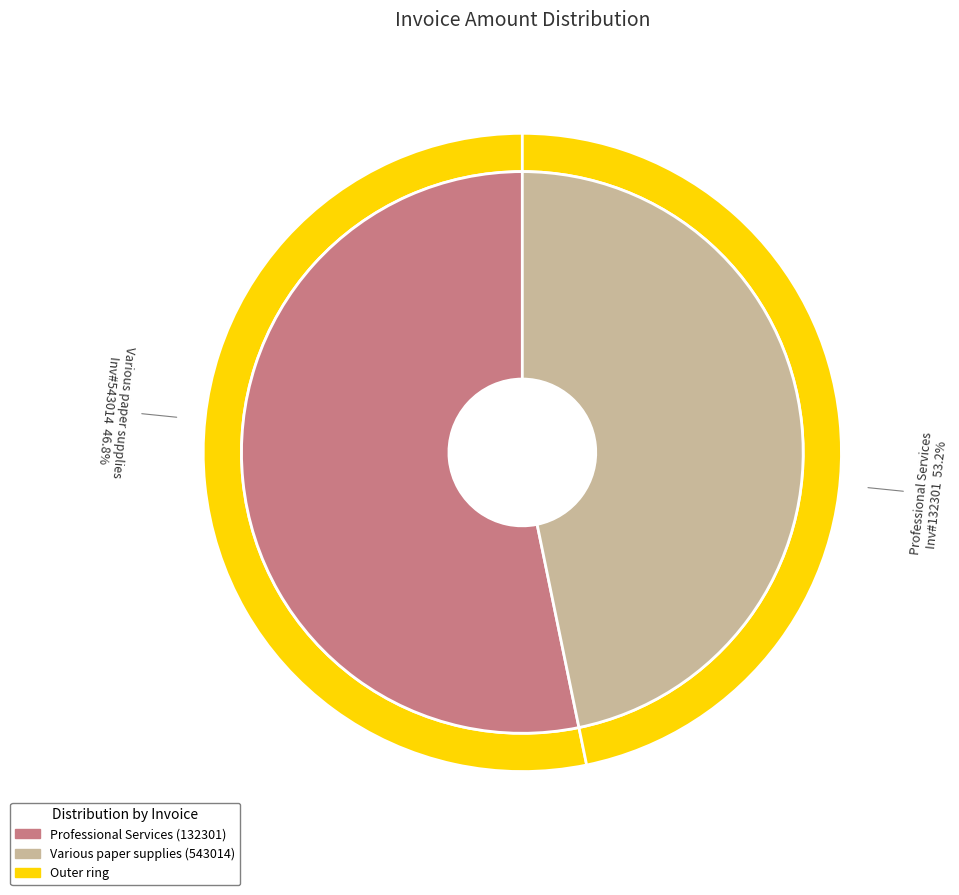

Count the number of slices in the pie.

2